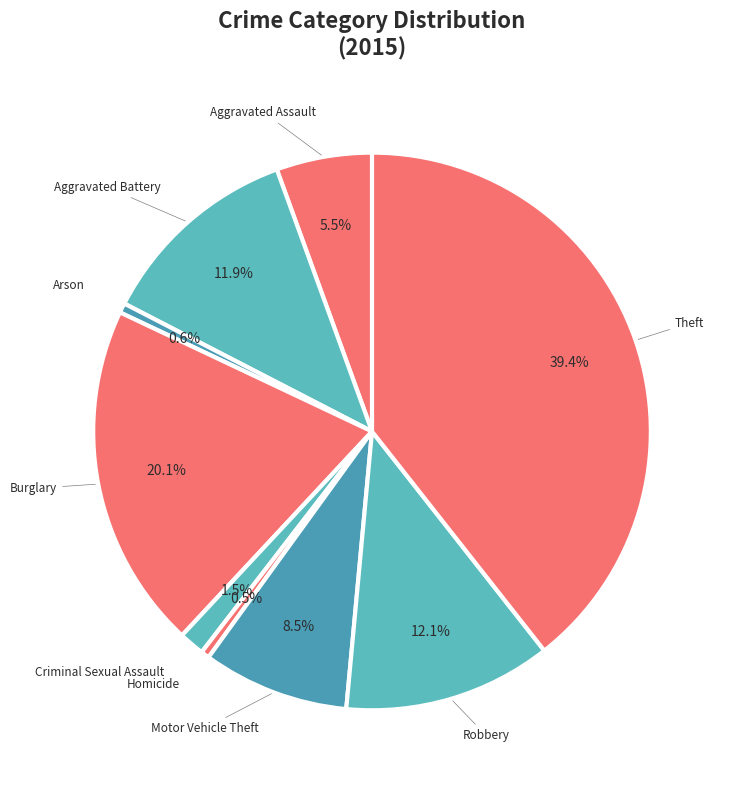

How many slices are in this pie chart?

9